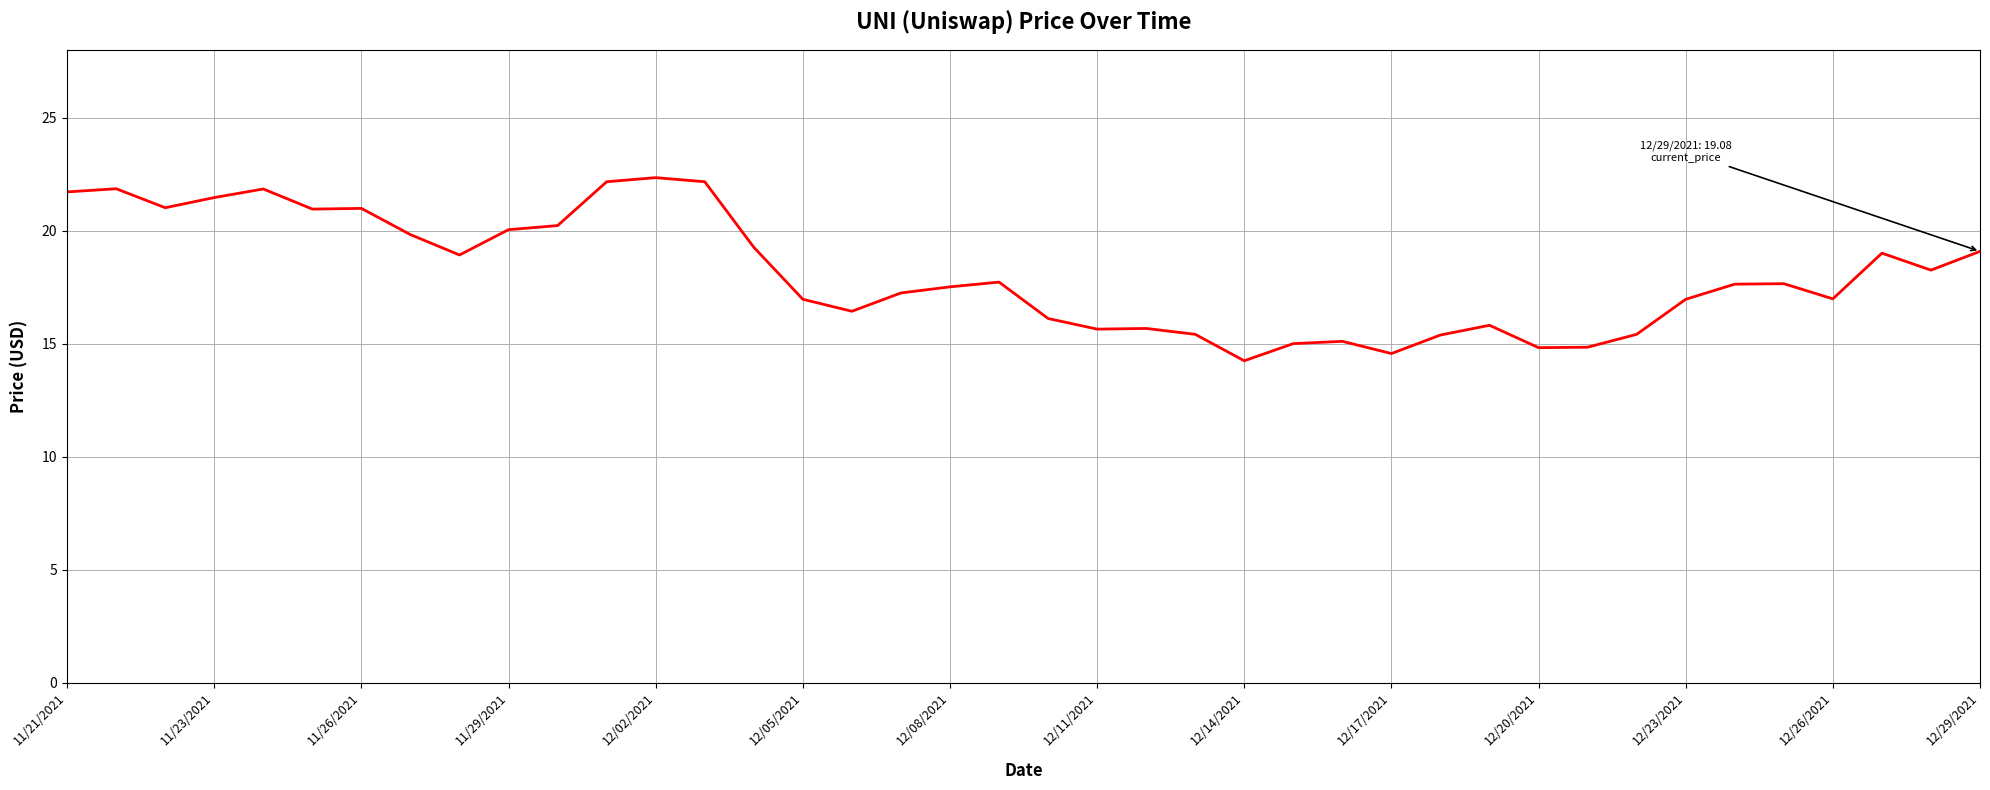

What is the minimum value shown in the chart?

14.2